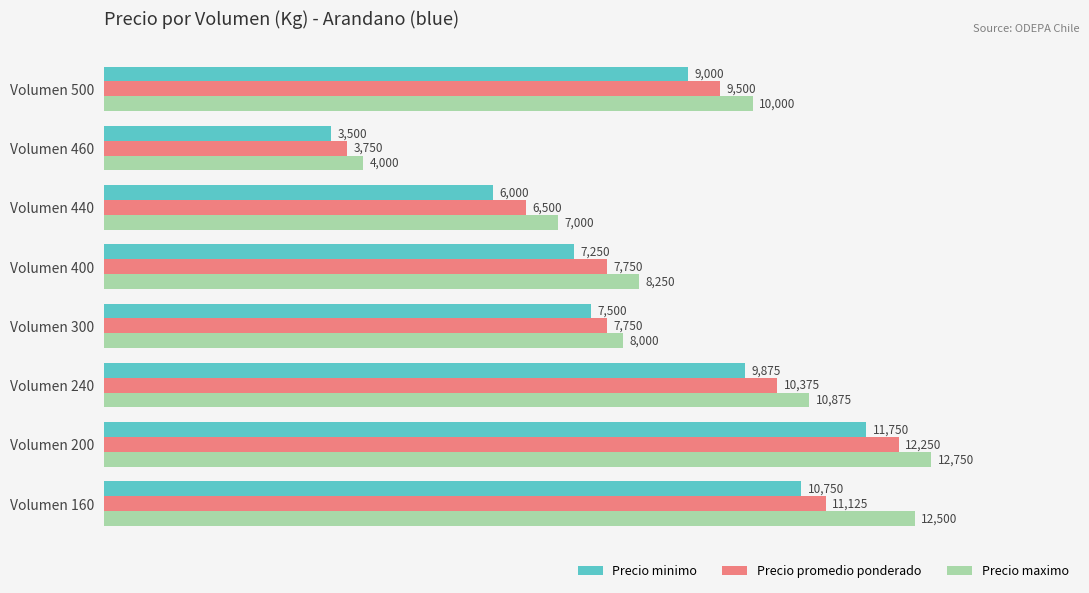

What is the smallest value displayed?

3500